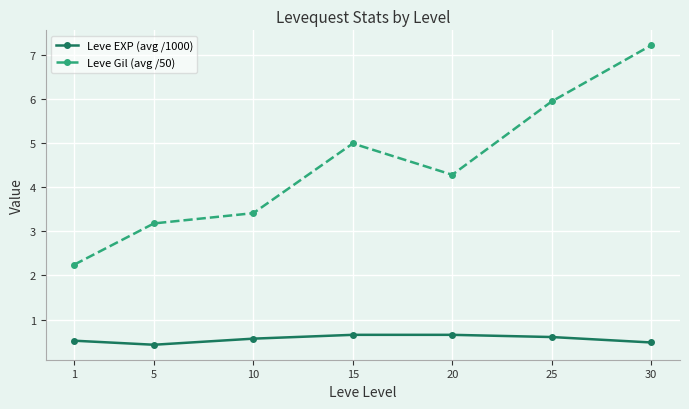

What is the sum of all Leve EXP (avg /1000) values?

3.9